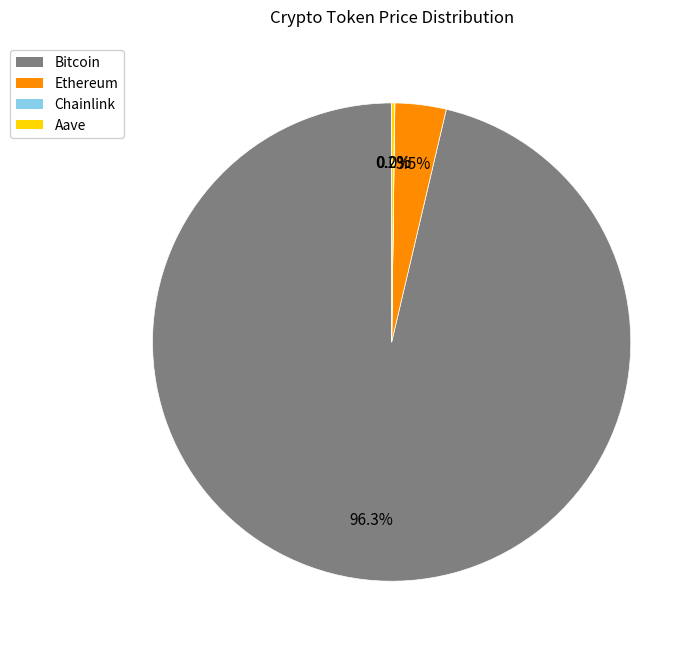

To the nearest percent, what is the combined percentage of Ethereum and Bitcoin?

100%